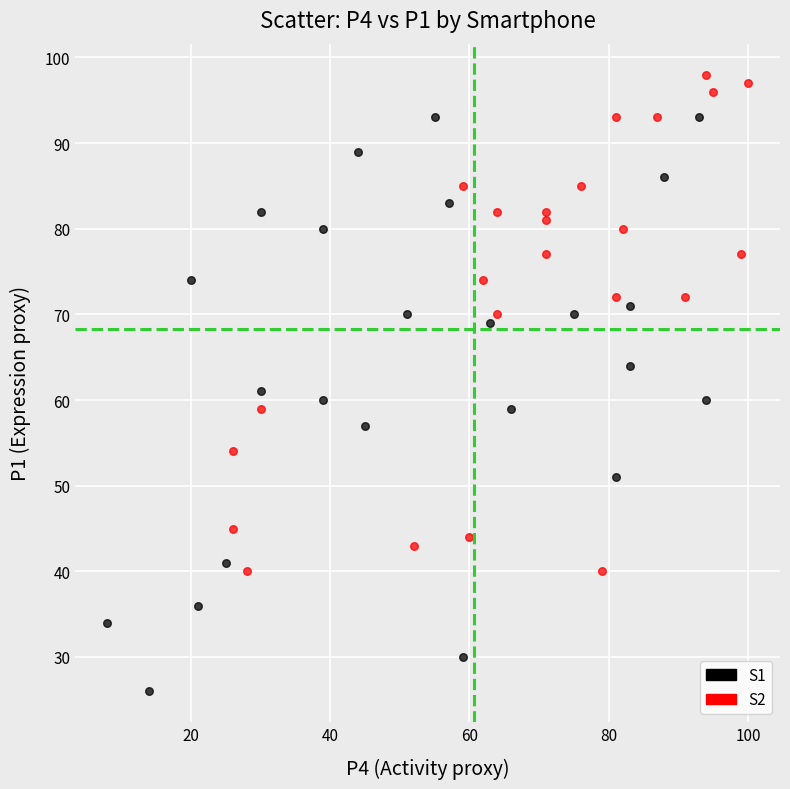

What are all the series names shown in the legend?

S1, S2